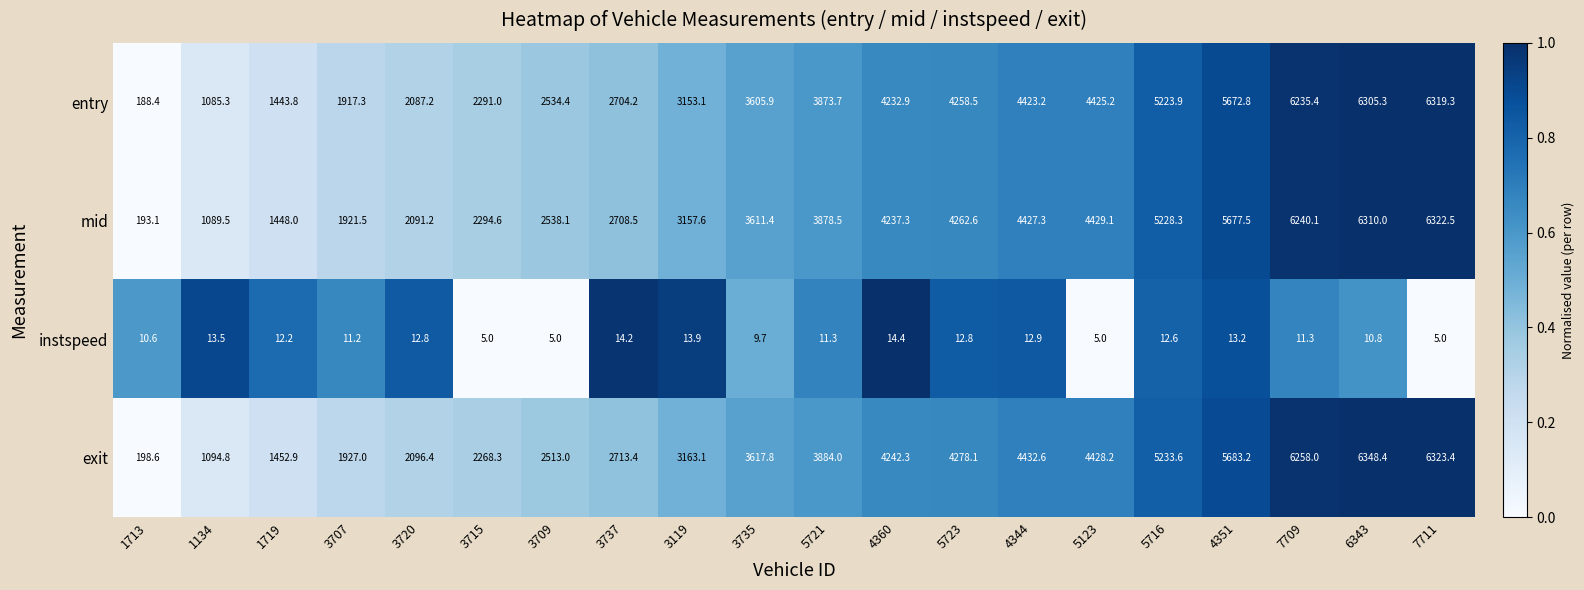

At which label does mid first exceed 3878?

5721